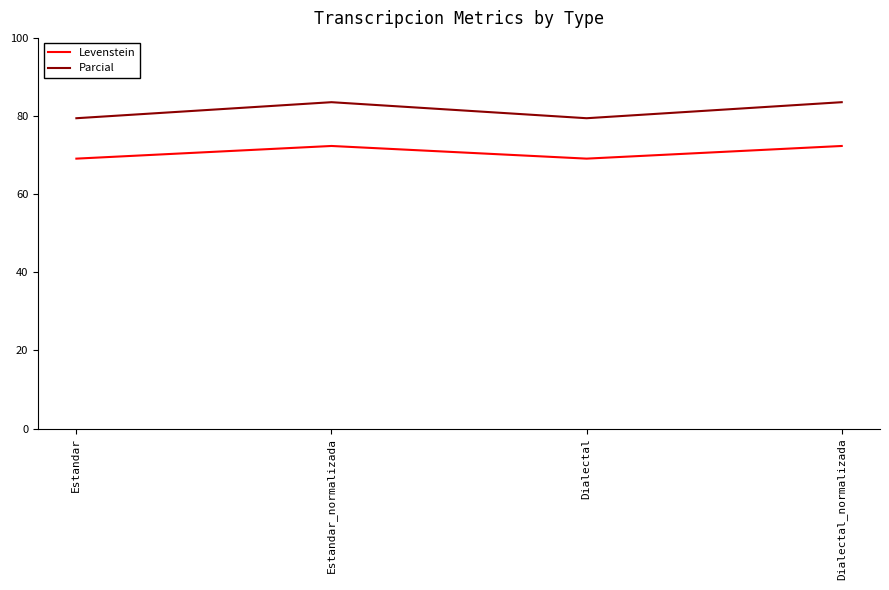

True or false: Levenstein and Parcial intersect in this chart.

False